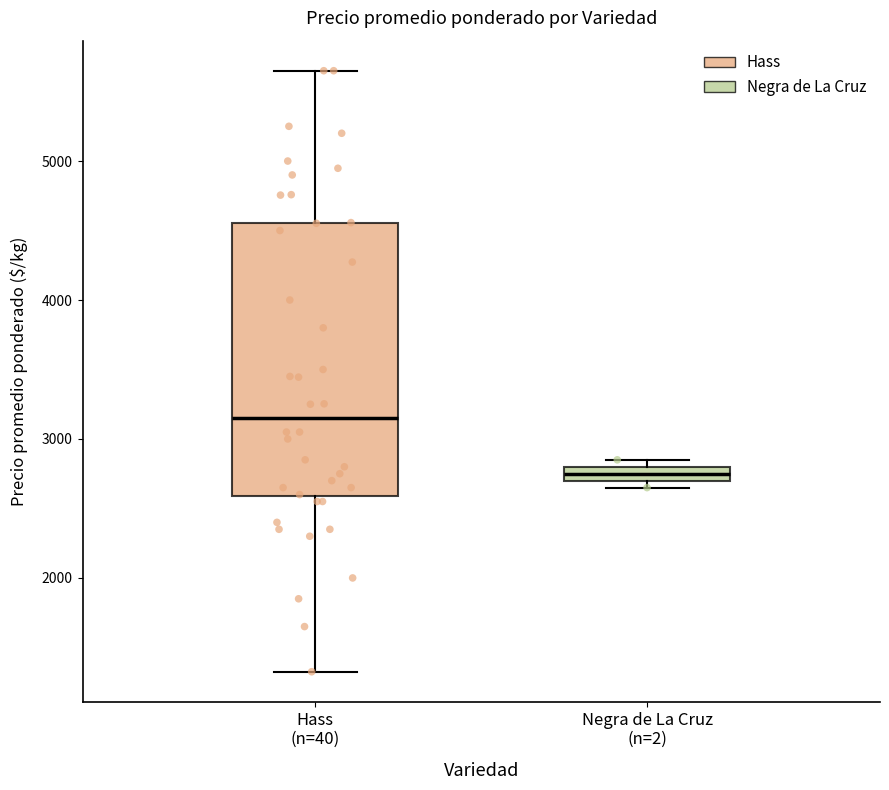

Where is the upper edge of the box for Hass (n=40) on the y-axis? The values are not printed on the chart, so give them approximately, as read against the axis.

4600